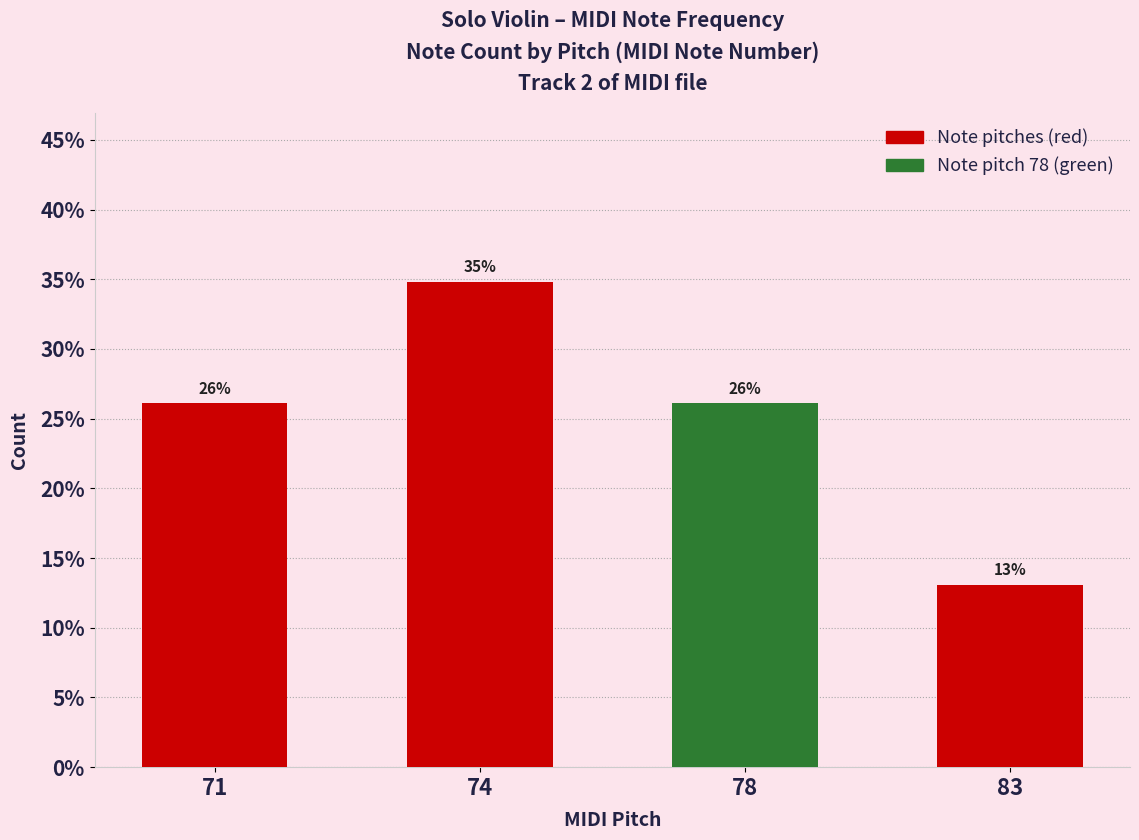

Is it true that the value at 71 is 0.1?

False